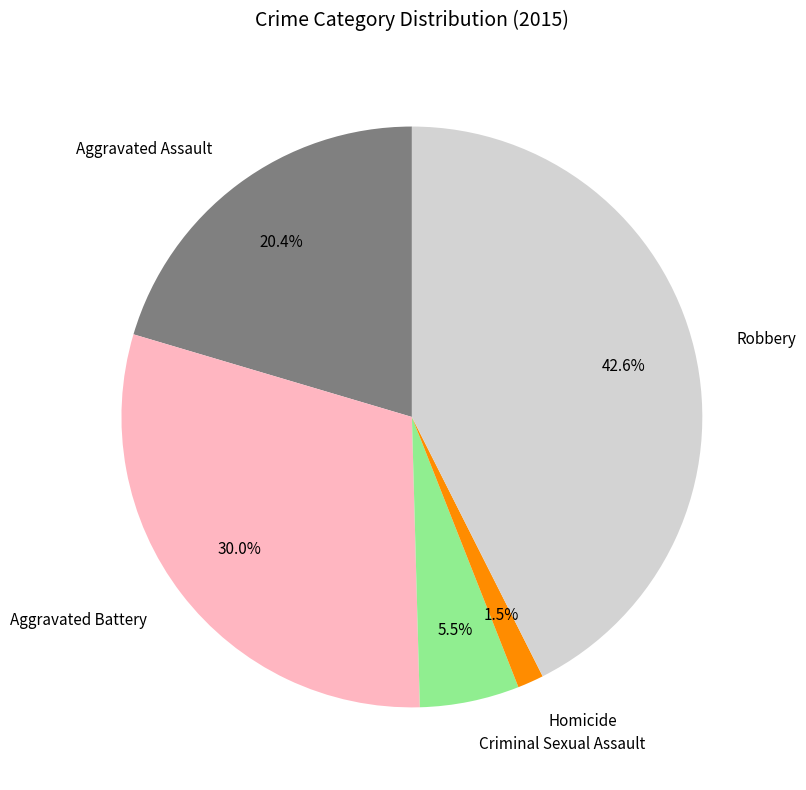

Which category has the biggest portion of the pie?

Robbery